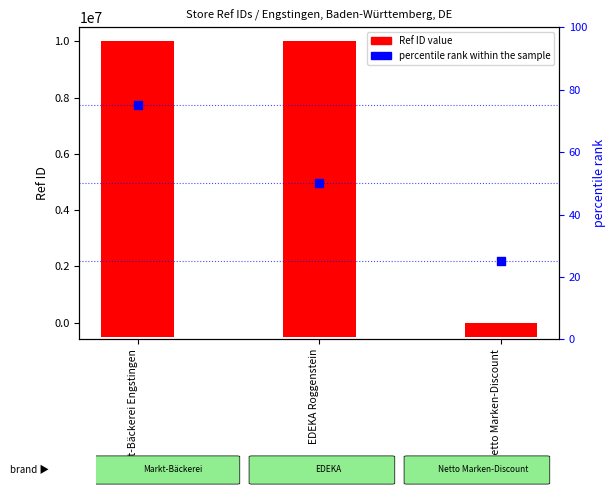

At which category is the sum across all series the highest?

Markt-Bäckerei Engstingen